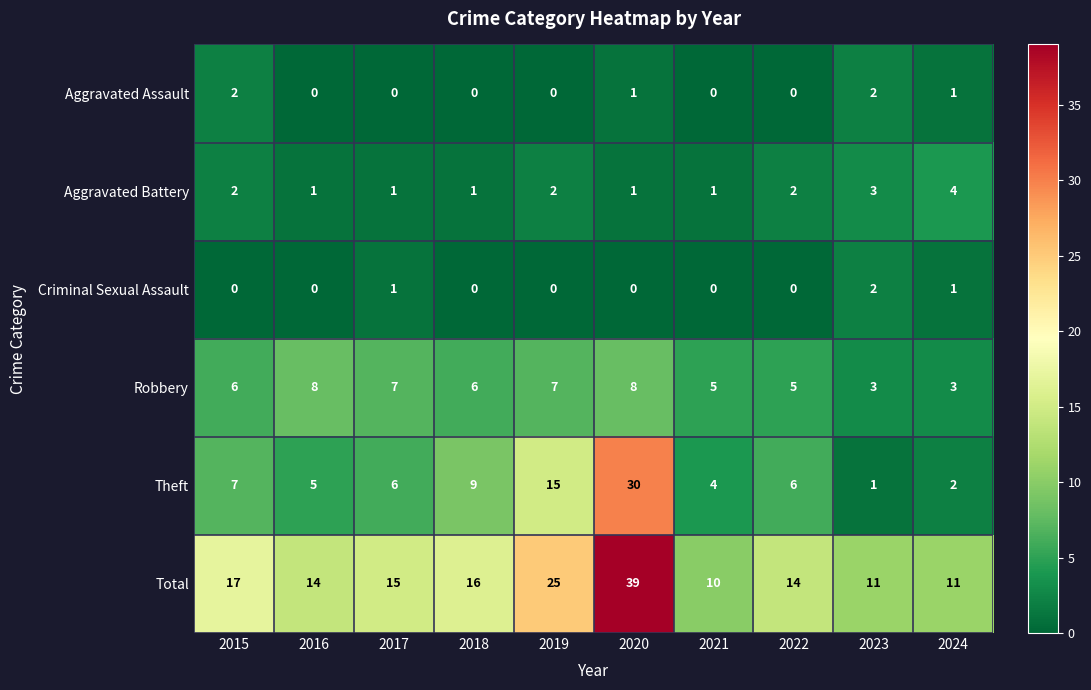

Is it true that Theft equals 24 at 2019?

False